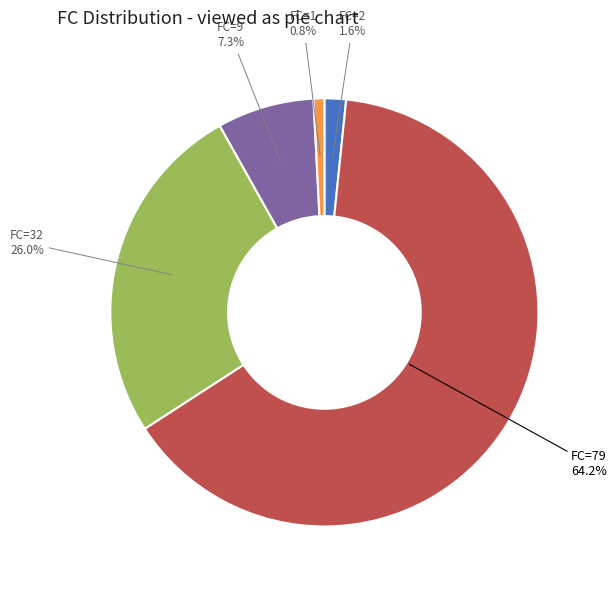

Is there any slice that represents more than half of the pie?

Yes